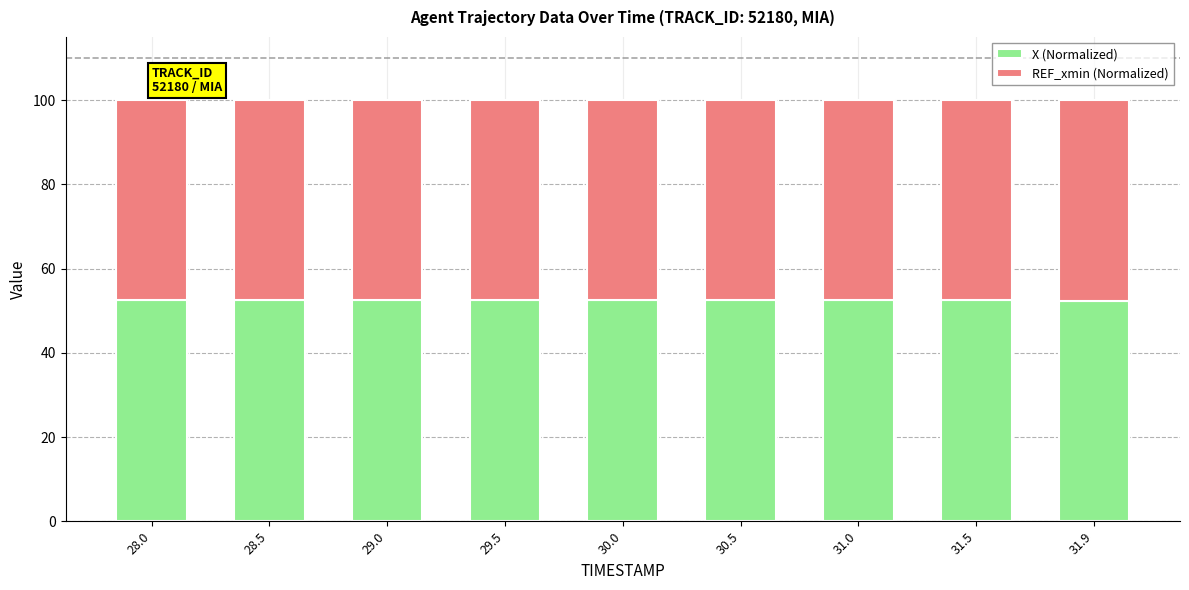

Is it true that X (Normalized) equals 76.6 at 31.5?

False